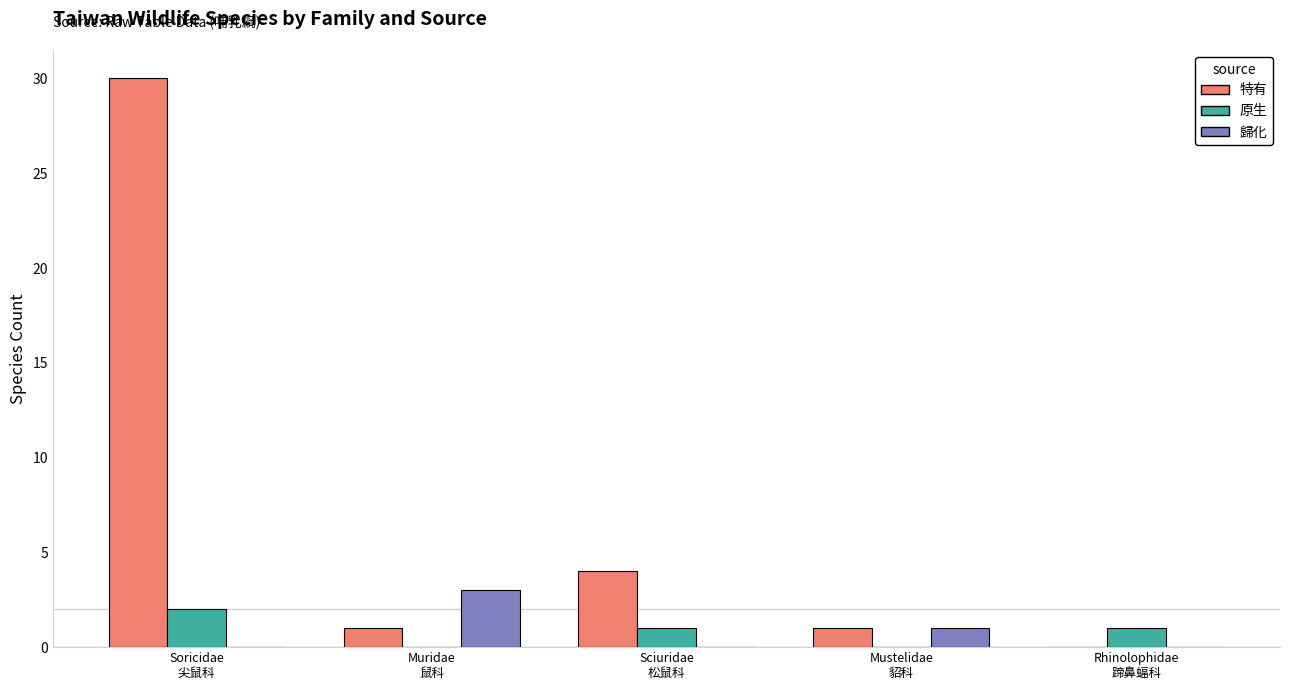

Which series has the largest total across all categories?

特有